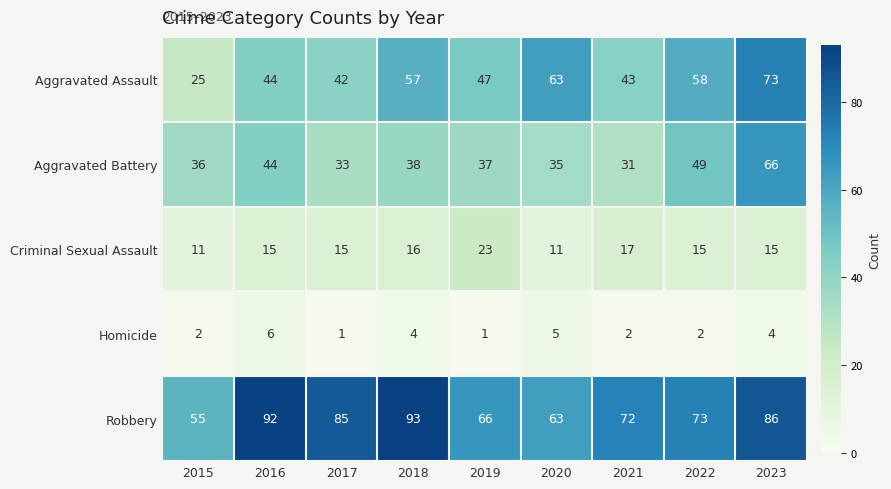

List the series in order of their peak value, highest first.

Robbery, Aggravated Assault, Aggravated Battery, Criminal Sexual Assault, Homicide